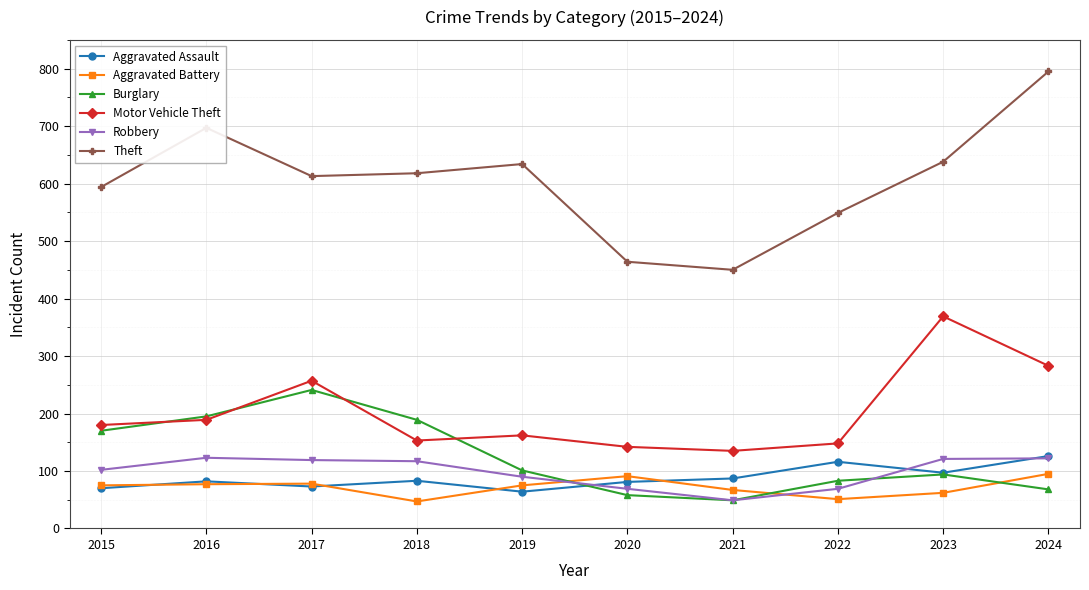

What are all the series names shown in the legend?

Aggravated Assault, Aggravated Battery, Burglary, Motor Vehicle Theft, Robbery, Theft